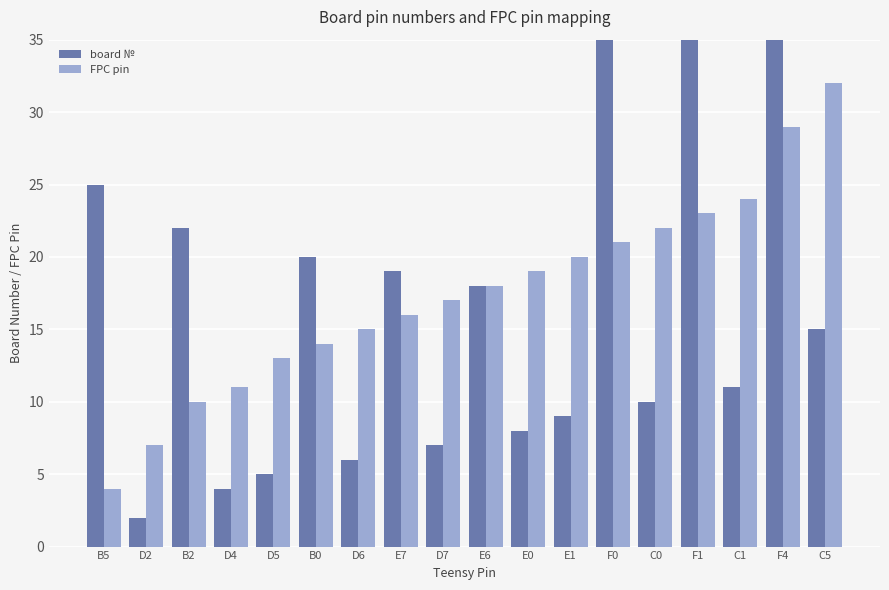

What is the difference between the highest and lowest values at B2?

12